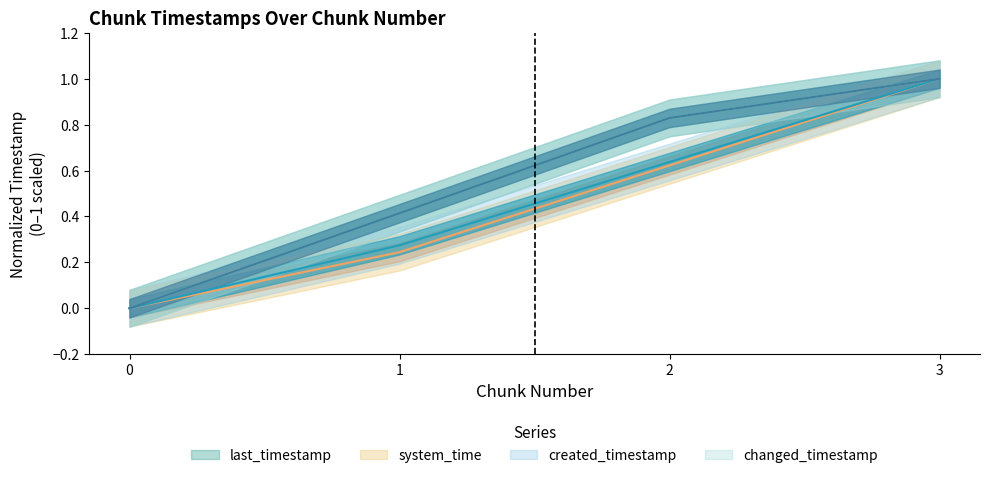

What is the sum of all created_timestamp values?

1.9